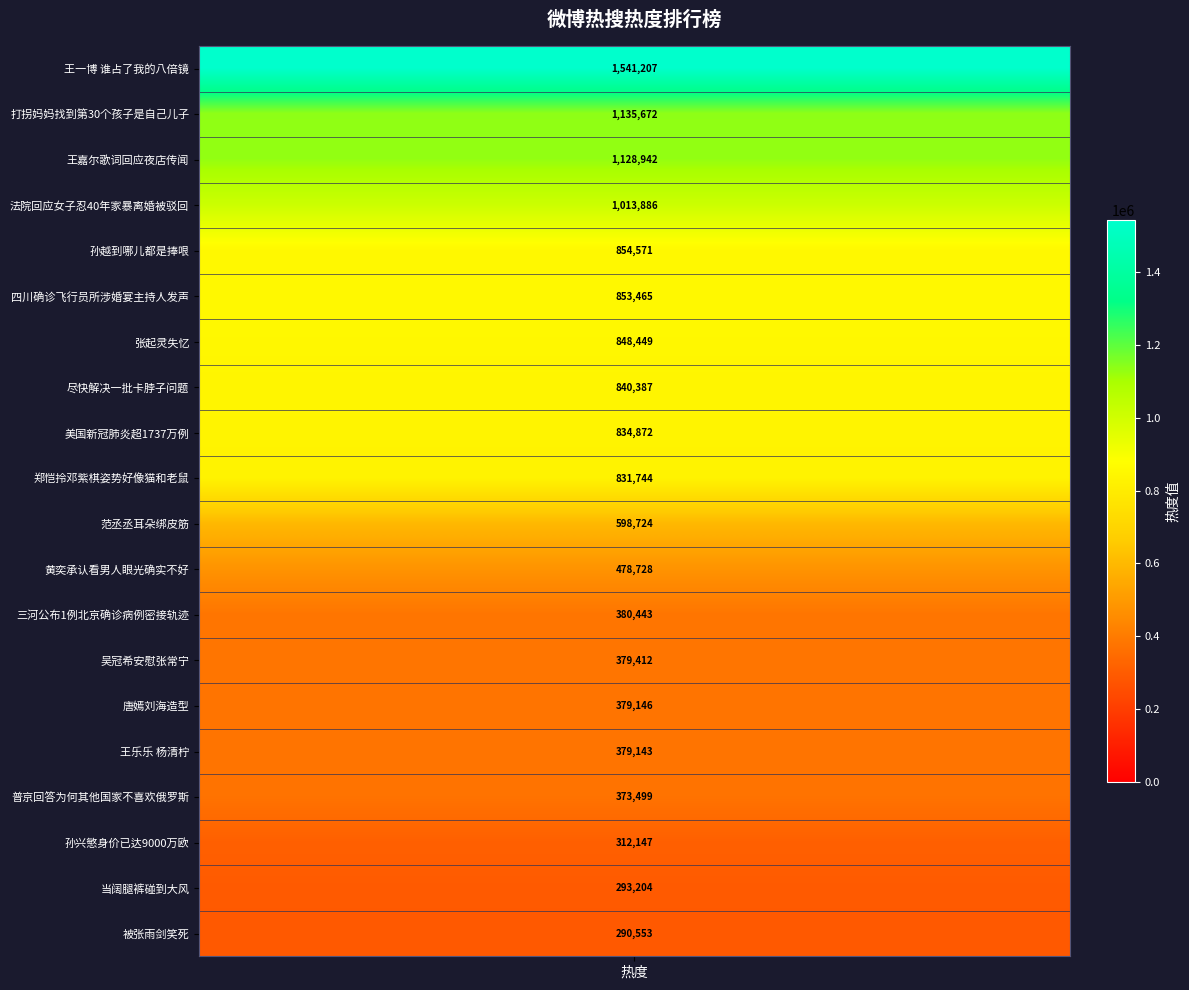

Approximately how many times larger is the value at 范丞丞耳朵绑皮筋 compared to 三河公布1例北京确诊病例密接轨迹?

1.6